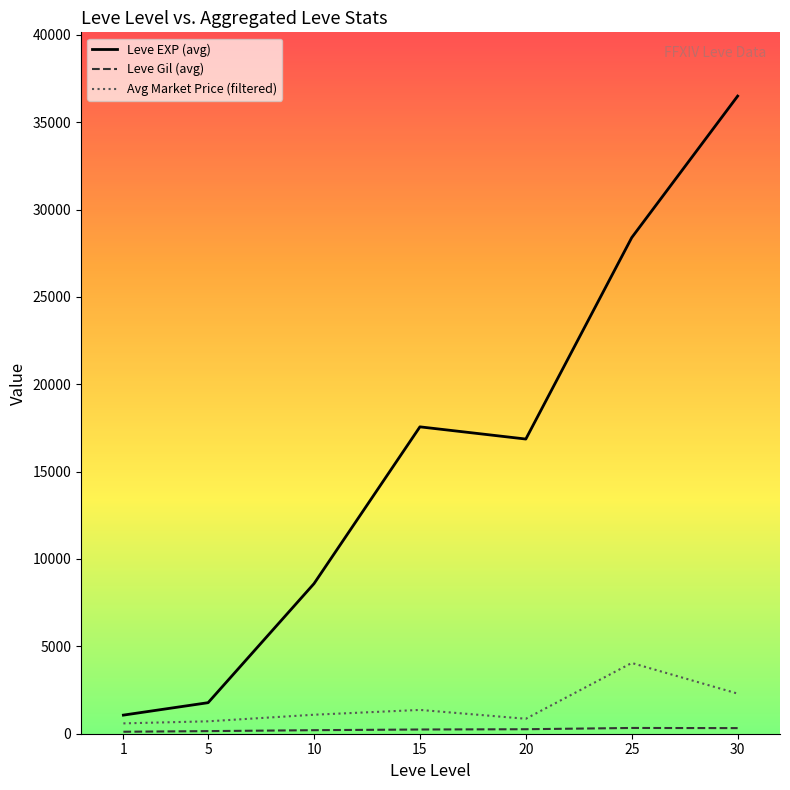

How many categories are shown in the chart?

7